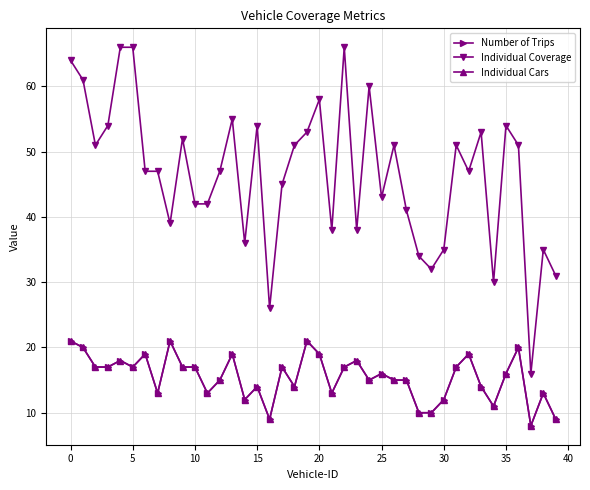

In Individual Cars, how many points are higher than both neighbors (excluding endpoints)?

12